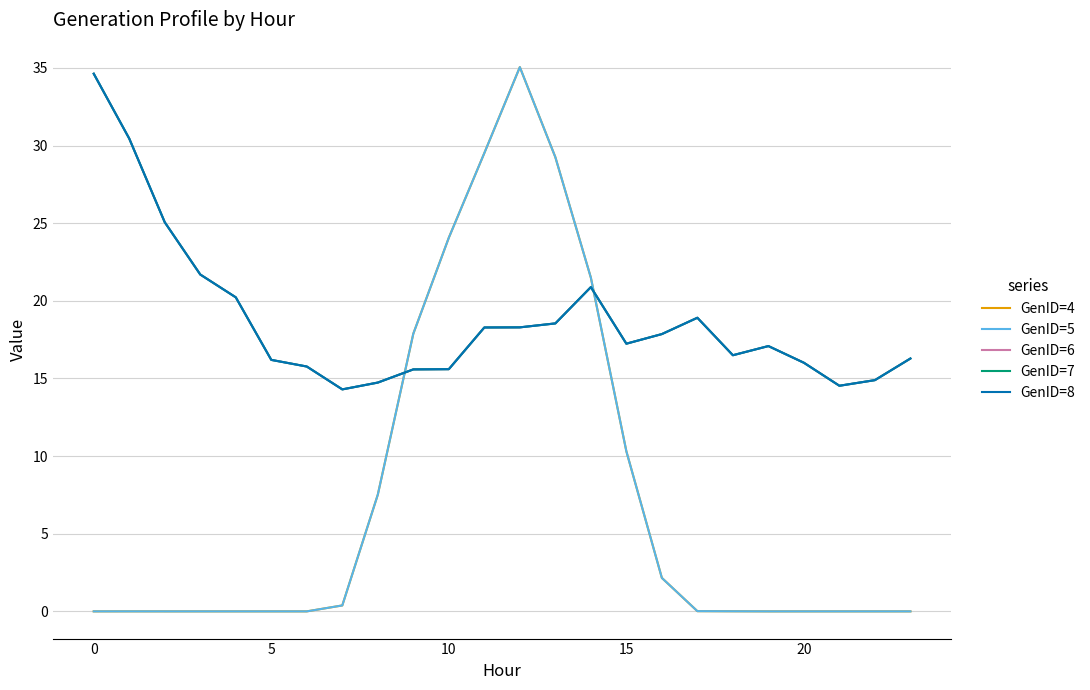

Reading left to right, list all the values displayed in this chart.

GenID=4: 0.0	0.0	0.0	0.0	0.0	0.0	0.0	0.4	7.5	17.9	24.1	29.5	35.1	29.3	21.5	10.3	2.2	0.0	0.0	0.0	0.0	0.0	0.0	0.0
GenID=5: 0.0	0.0	0.0	0.0	0.0	0.0	0.0	0.4	7.5	17.9	24.1	29.5	35.1	29.3	21.5	10.3	2.2	0.0	0.0	0.0	0.0	0.0	0.0	0.0
GenID=6: 34.6	30.5	25.1	21.7	20.2	16.2	15.8	14.3	14.7	15.6	15.6	18.3	18.3	18.5	20.9	17.2	17.9	18.9	16.5	17.1	16.0	14.5	14.9	16.3
GenID=7: 34.6	30.5	25.1	21.7	20.2	16.2	15.8	14.3	14.7	15.6	15.6	18.3	18.3	18.5	20.9	17.2	17.9	18.9	16.5	17.1	16.0	14.5	14.9	16.3
GenID=8: 34.6	30.5	25.1	21.7	20.2	16.2	15.8	14.3	14.7	15.6	15.6	18.3	18.3	18.5	20.9	17.2	17.9	18.9	16.5	17.1	16.0	14.5	14.9	16.3